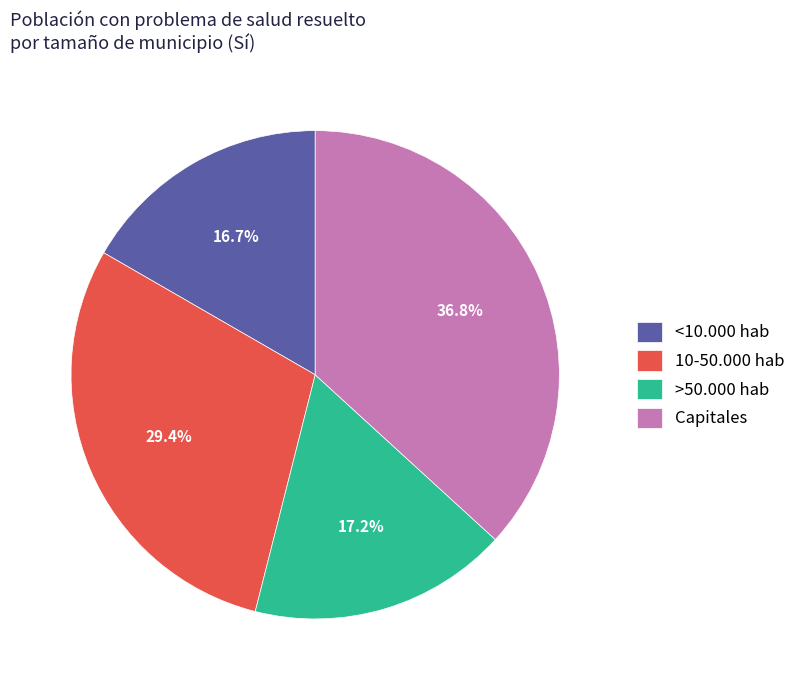

Approximately how many times larger is the value at <10.000 hab compared to >50.000 hab?

1.0